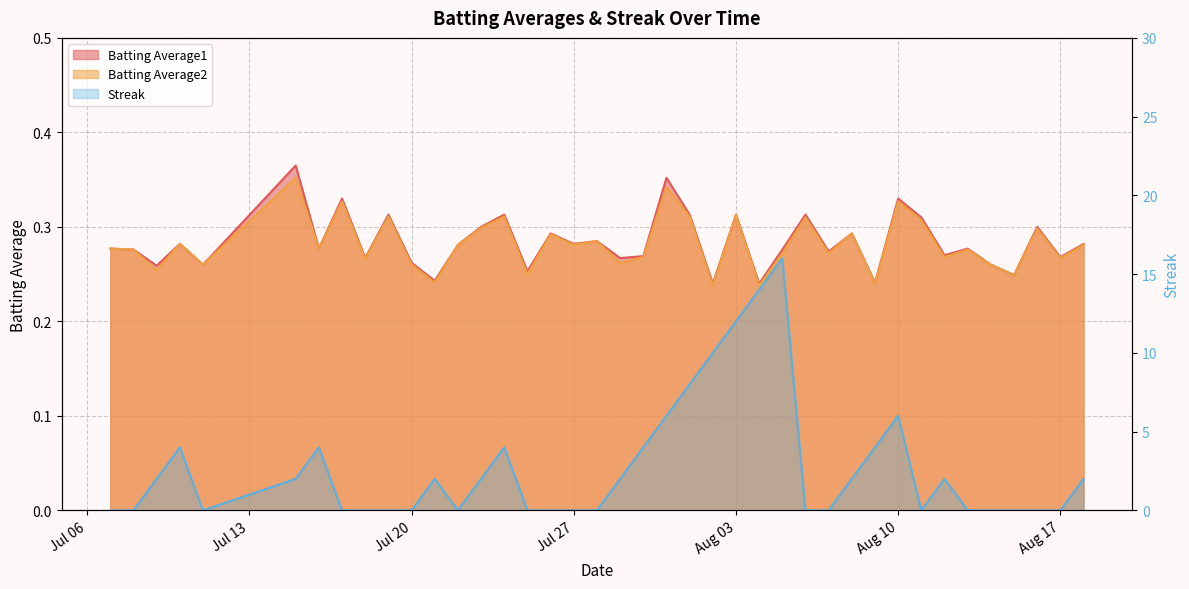

What is the sum of the Batting Average1 values at 2010-07-22 and 2010-08-05?

0.6